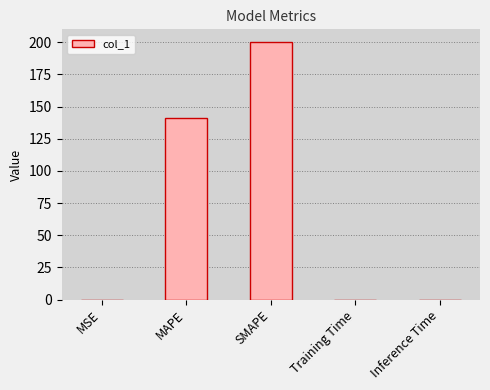

Which category has the highest value across all series?

SMAPE